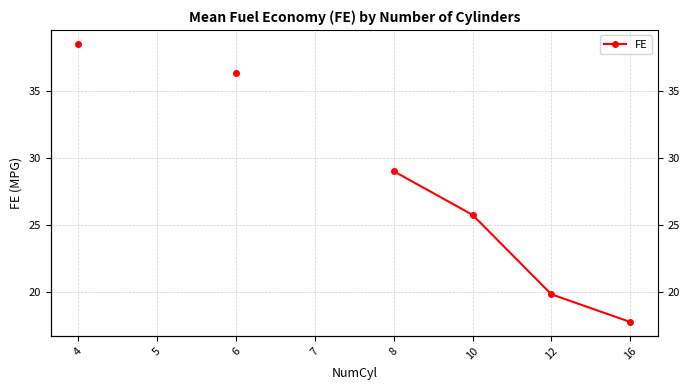

What is the value of the 1st point from the left?

38.5